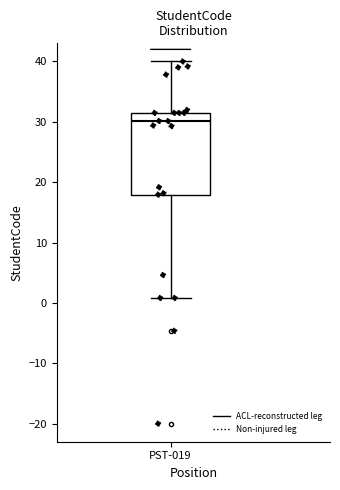

Where is the lower edge of the box for PST-019 on the y-axis? The values are not printed on the chart, so give them approximately, as read against the axis.

18